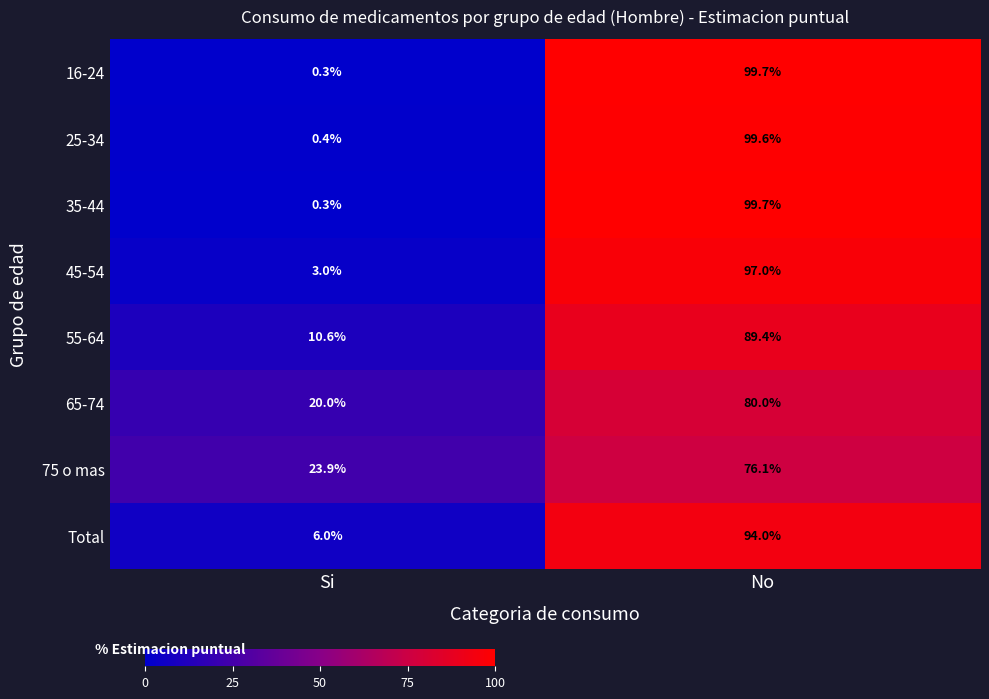

Rank the categories by 65-74 value from highest to lowest.

No, Si